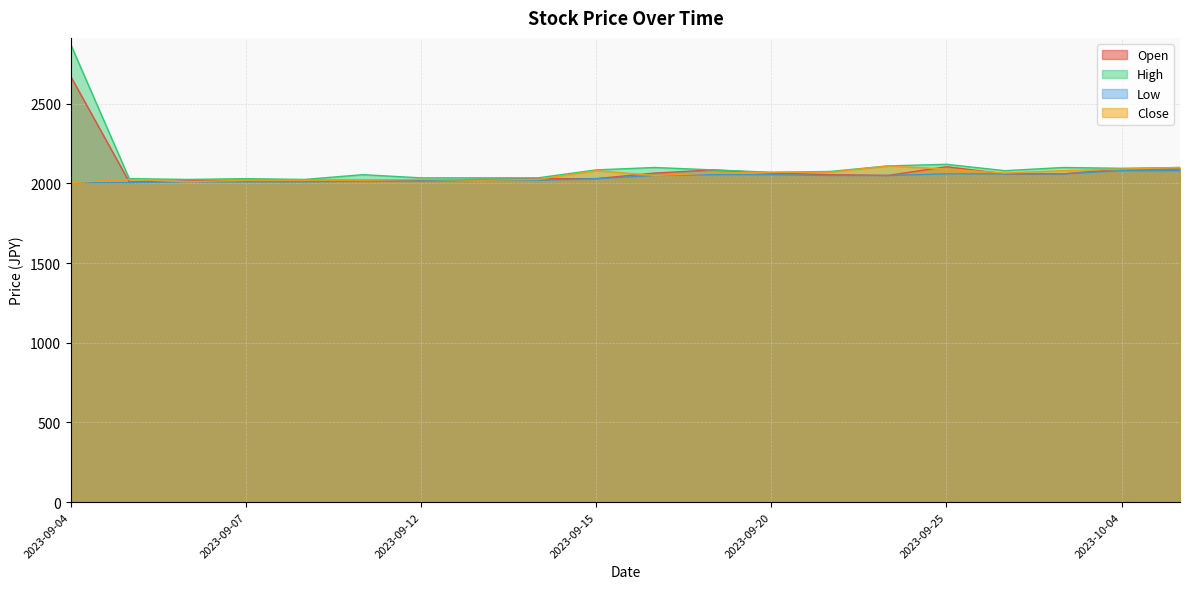

At how many categories does at least one series exceed 2358?

1